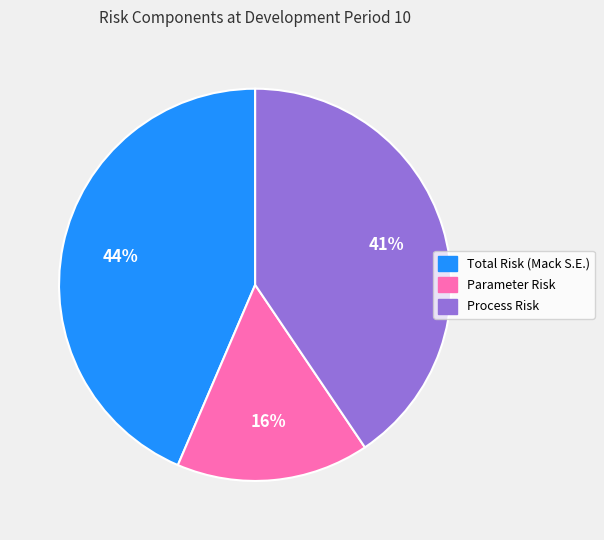

To the nearest percent, what portion does Parameter Risk represent?

16%